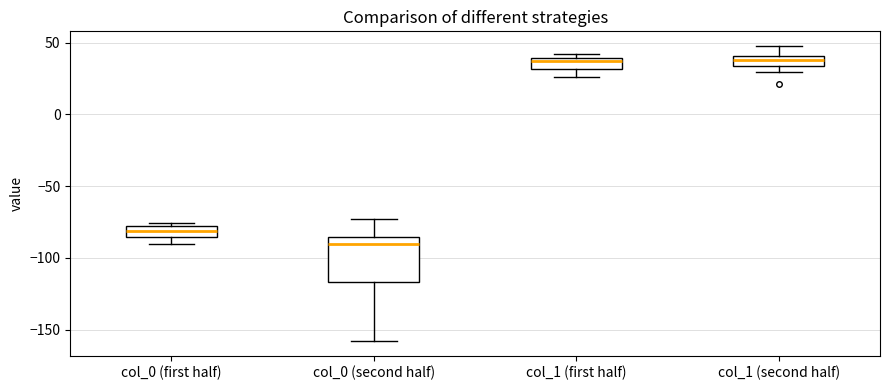

Where is the lower edge of the box for col_0 (first half) on the y-axis? The values are not printed on the chart, so give them approximately, as read against the axis.

-85